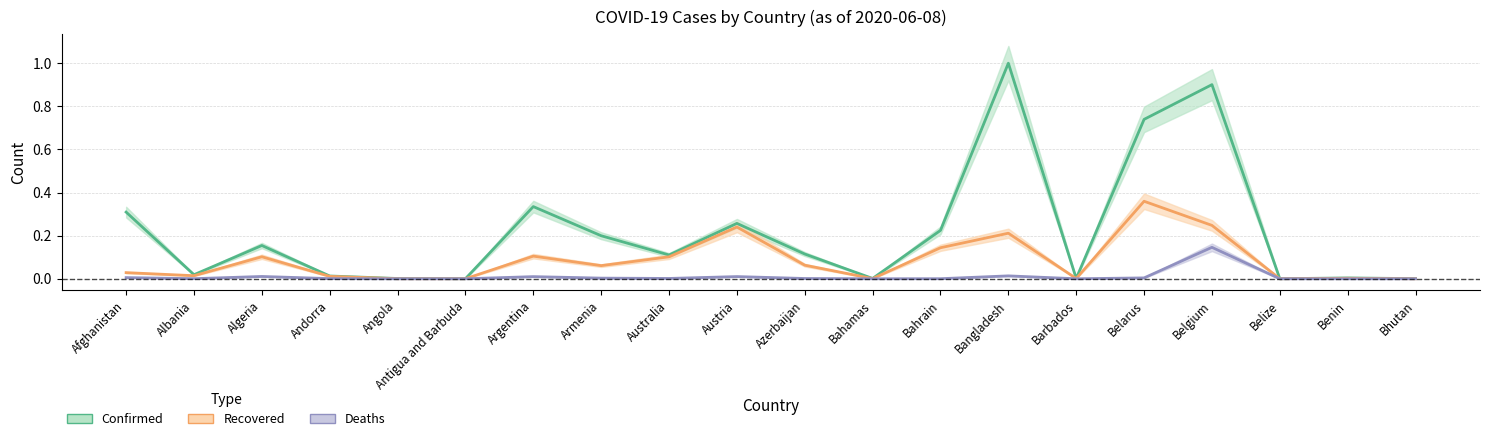

How many interior local valleys does the Deaths series have?

6